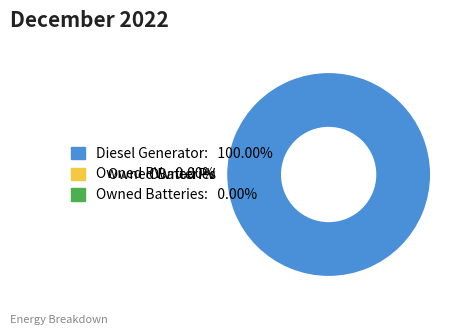

True or false: Diesel Generator accounts for 87% of the total.

False